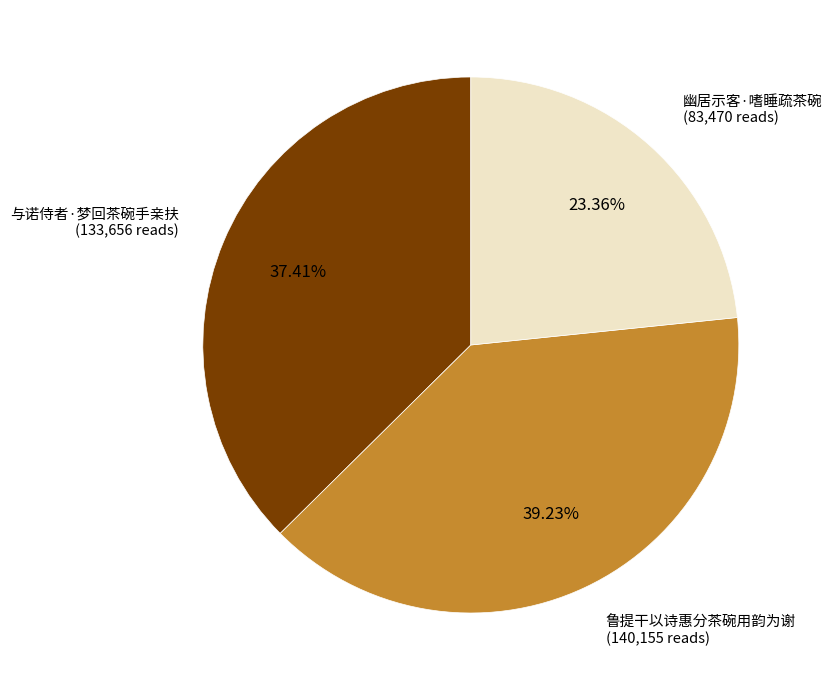

To the nearest percent, what is the difference between the 与诺侍者·梦回茶碗手亲扶 and 幽居示客·嗜睡疏茶碗 slice percentages?

14%